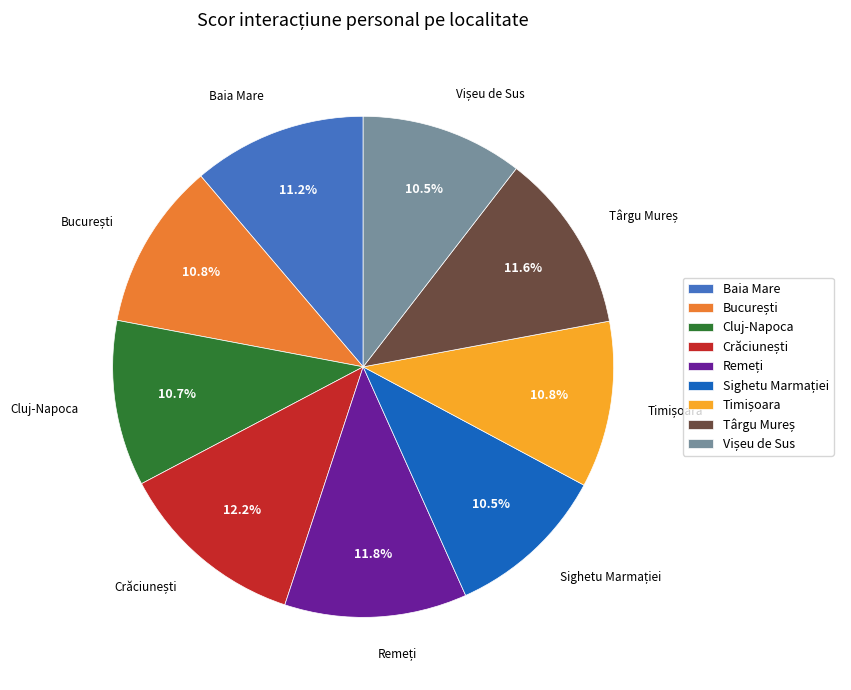

To the nearest percent, what is the average slice percentage?

11%